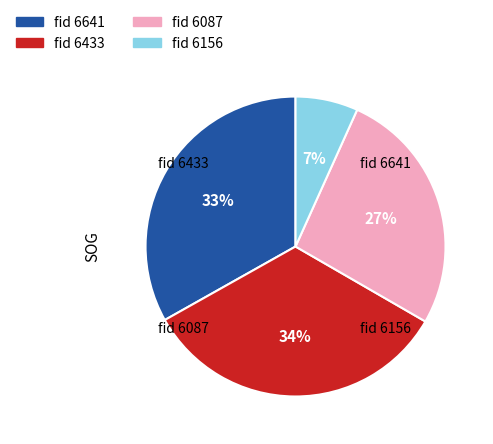

The fid 6087 slice represents 36% of the pie. True or false?

False